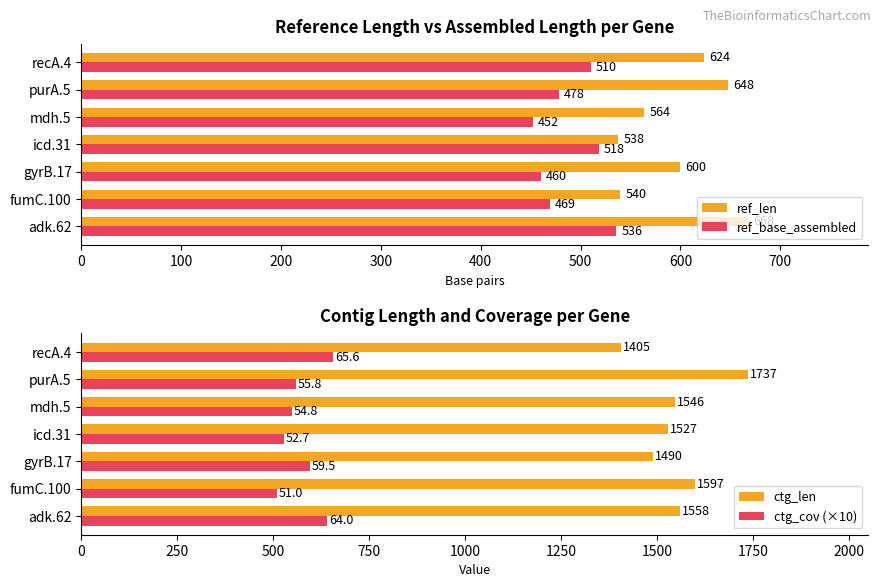

What value does the ref_len series have at mdh.5?

564